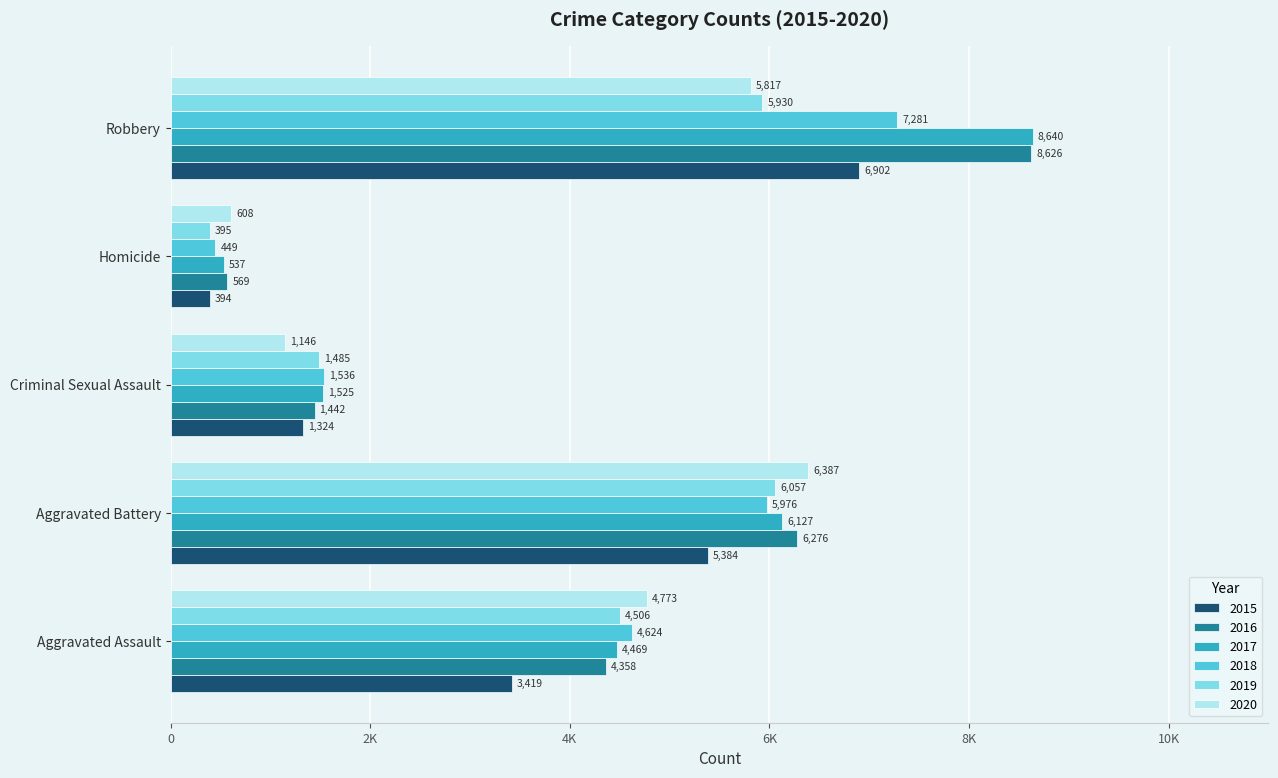

What are all the series names shown in the legend?

2015, 2016, 2017, 2018, 2019, 2020